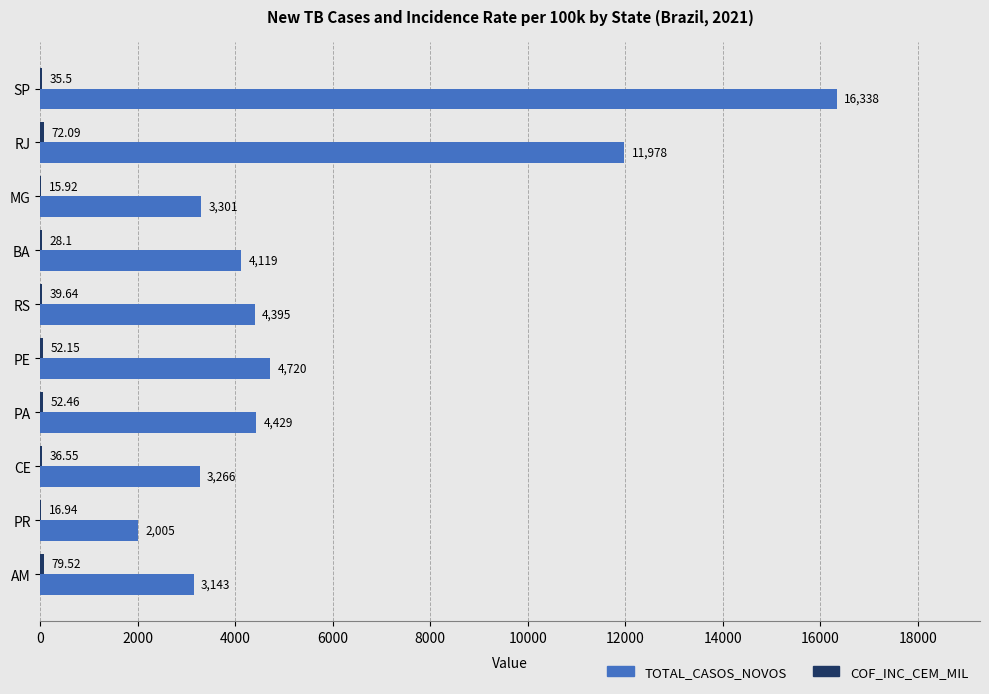

Which category has the highest value across all series?

SP